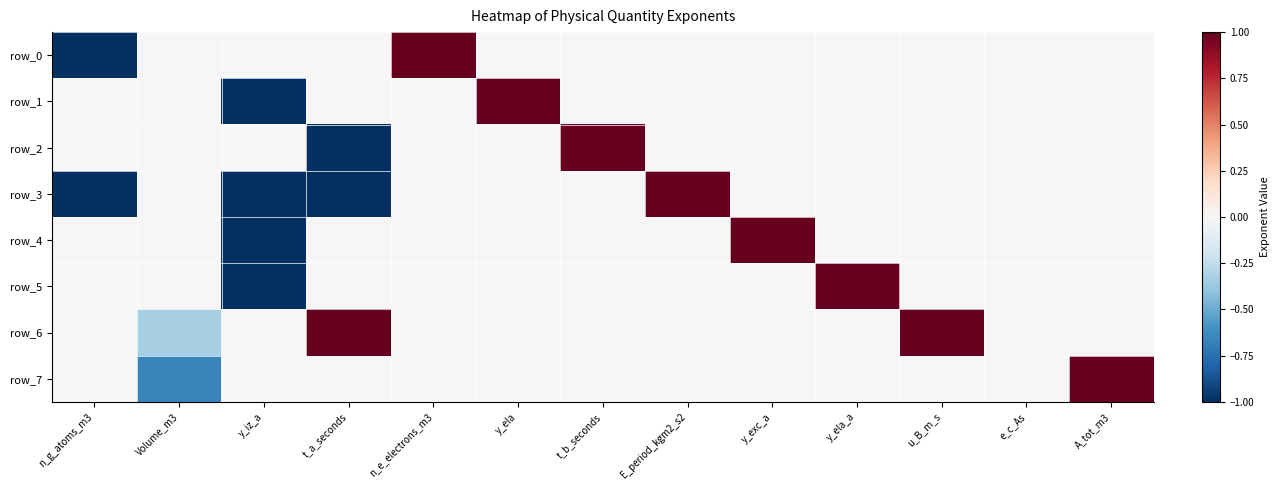

At how many categories does at least one series exceed 0?

9